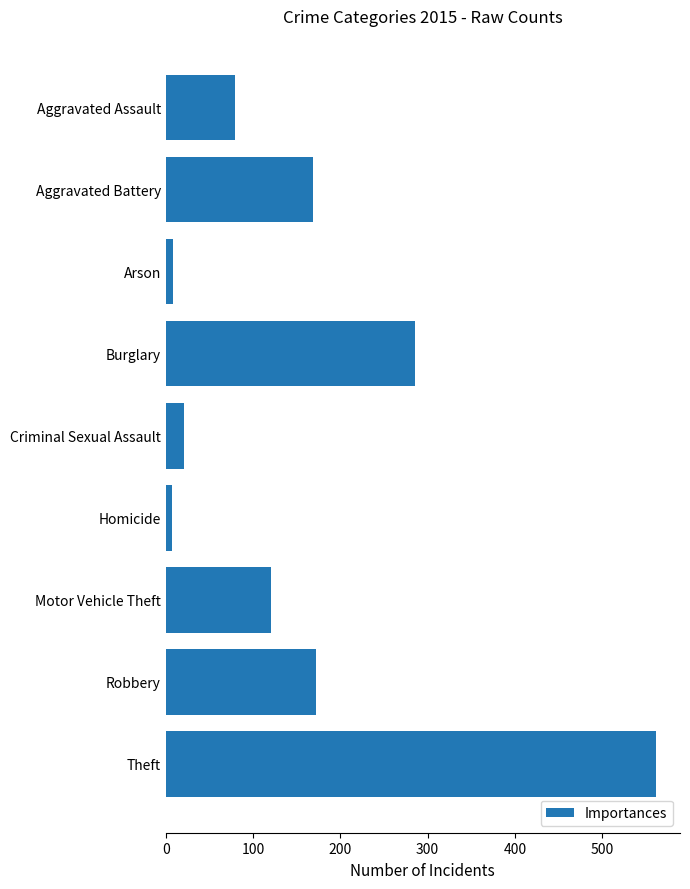

What is the ratio of the value at Burglary to the value at Motor Vehicle Theft?

2.4